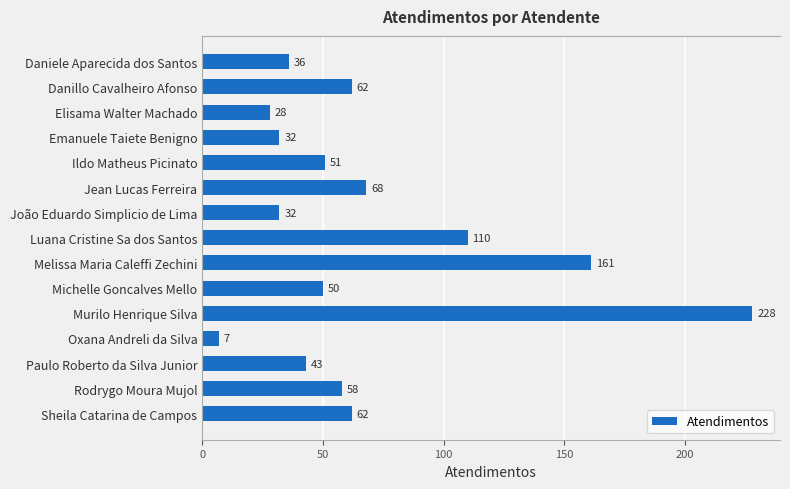

Reading bottom to top, what are all the values shown in this chart?

Sheila Catarina de Campos=62	Rodrygo Moura Mujol=58	Paulo Roberto da Silva Junior=43	Oxana Andreli da Silva=7	Murilo Henrique Silva=228	Michelle Goncalves Mello=50	Melissa Maria Caleffi Zechini=161	Luana Cristine Sa dos Santos=110	João Eduardo Simplicio de Lima=32	Jean Lucas Ferreira=68	Ildo Matheus Picinato=51	Emanuele Taiete Benigno=32	Elisama Walter Machado=28	Danillo Cavalheiro Afonso=62	Daniele Aparecida dos Santos=36